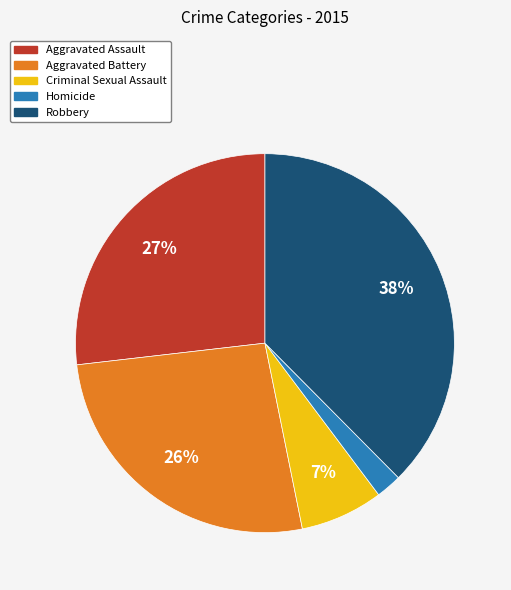

Which category has the biggest portion of the pie?

Robbery